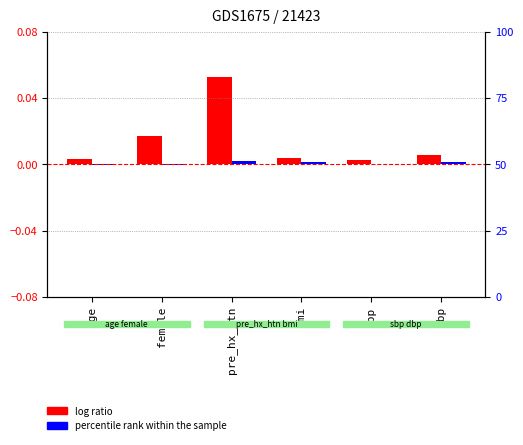

Rank the series by their maximum value, from highest to lowest.

log ratio, percentile rank within the sample